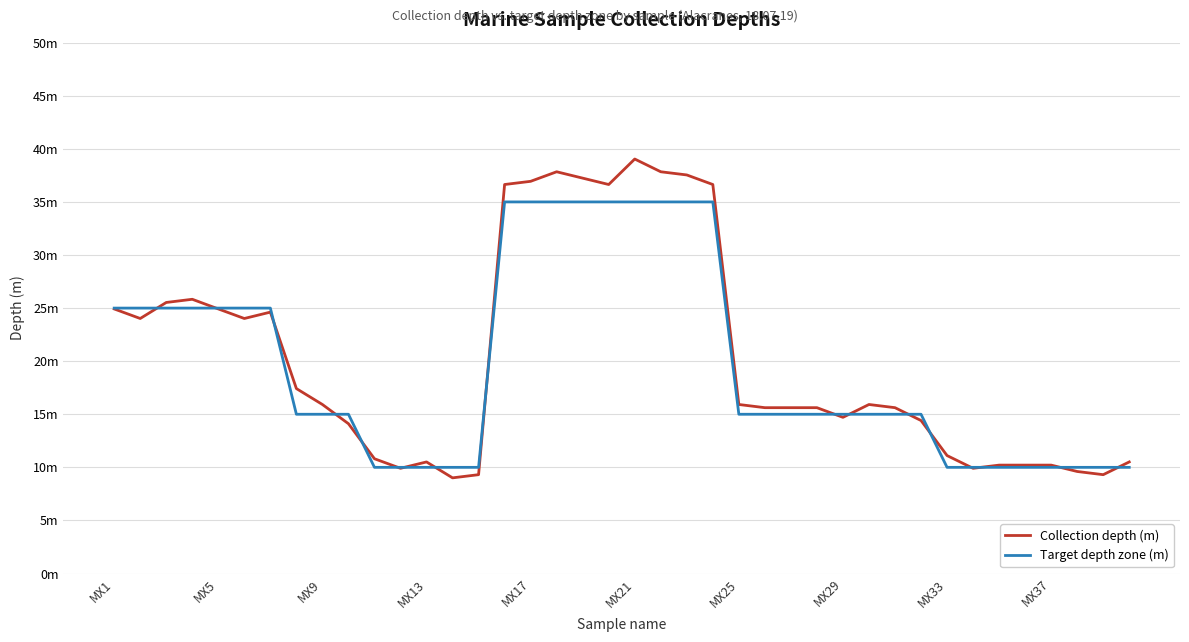

Does the chart display data point markers on the line(s)?

No